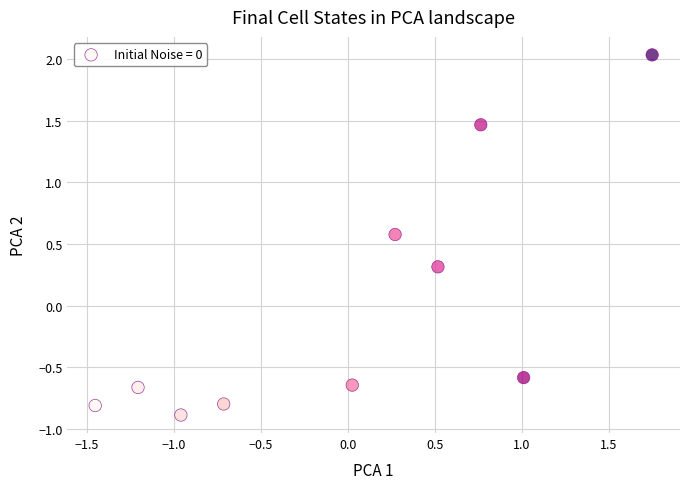

What Y value in the scatter plot is closest to 0?

0.3